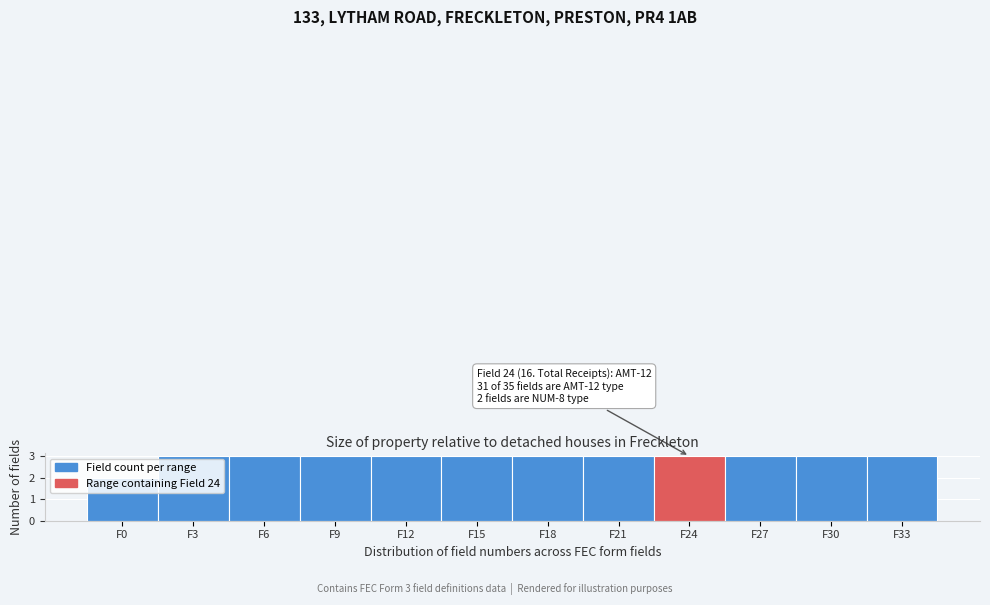

What is the maximum value shown in the chart?

3